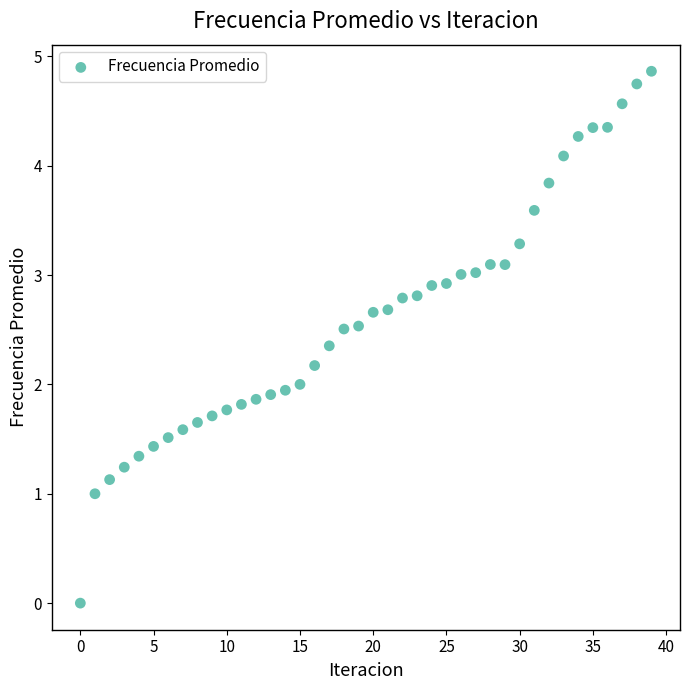

How many points are shown in the scatter plot?

40